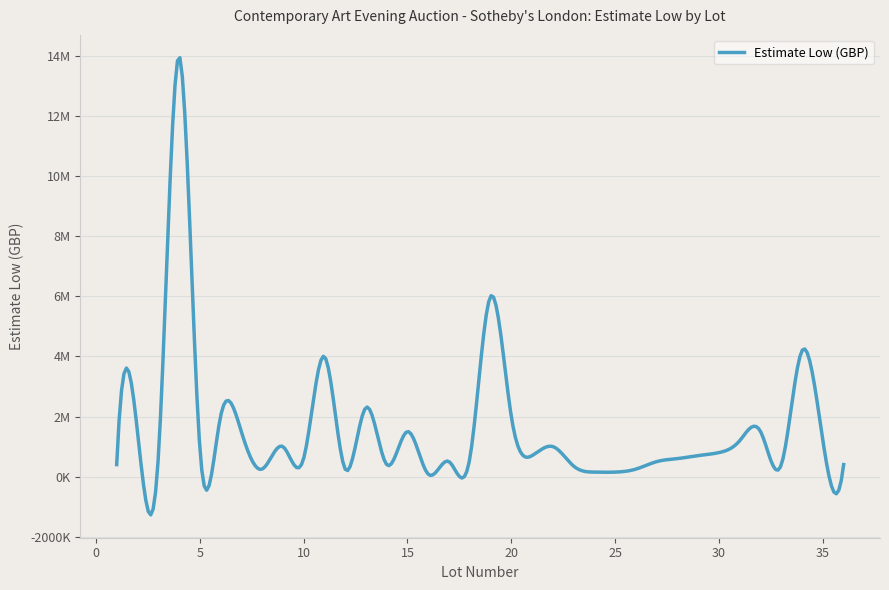

At which category does the data reach its first local peak?

2